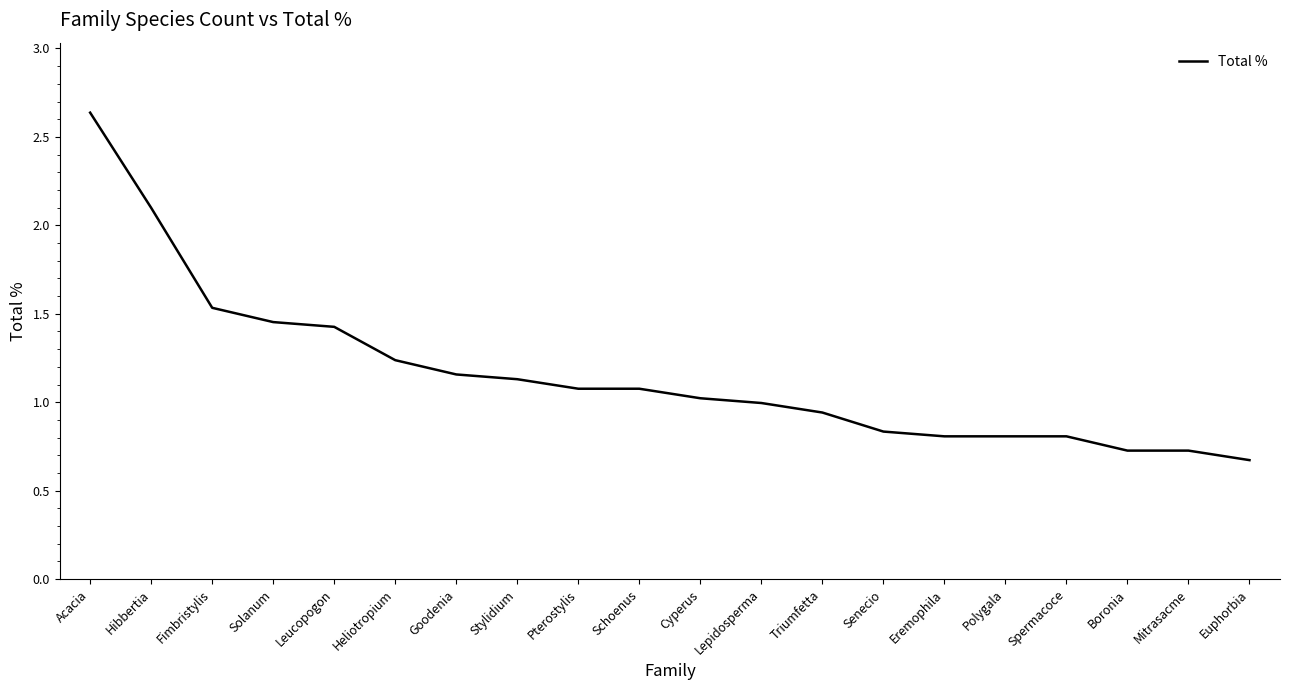

Which category has the lowest value across all series?

Euphorbia